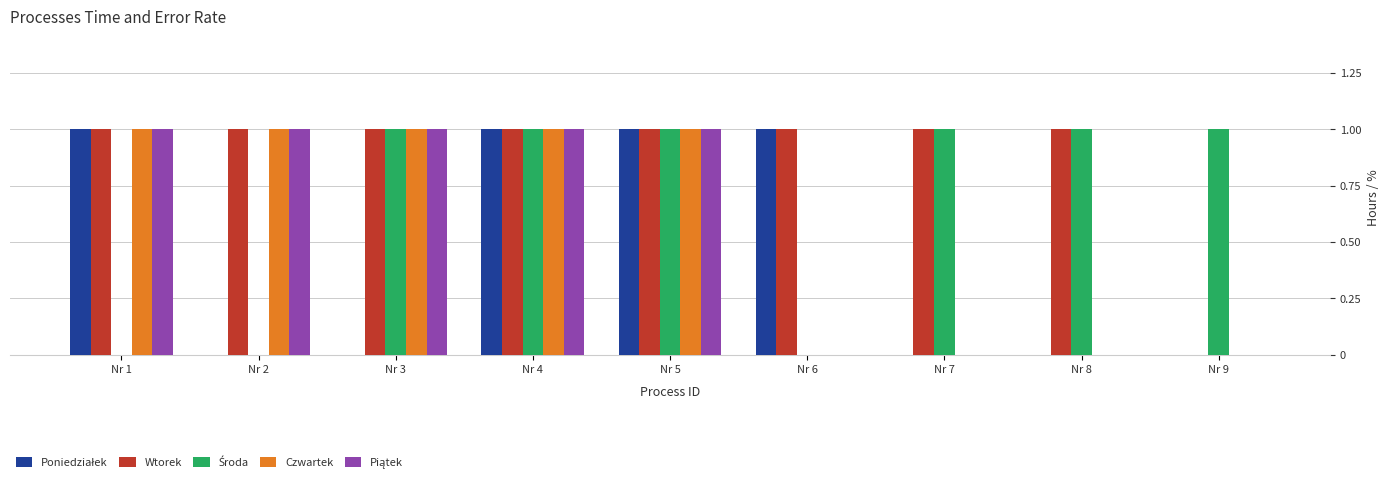

The Czwartek series shows 1 at Nr 5. True or false?

True